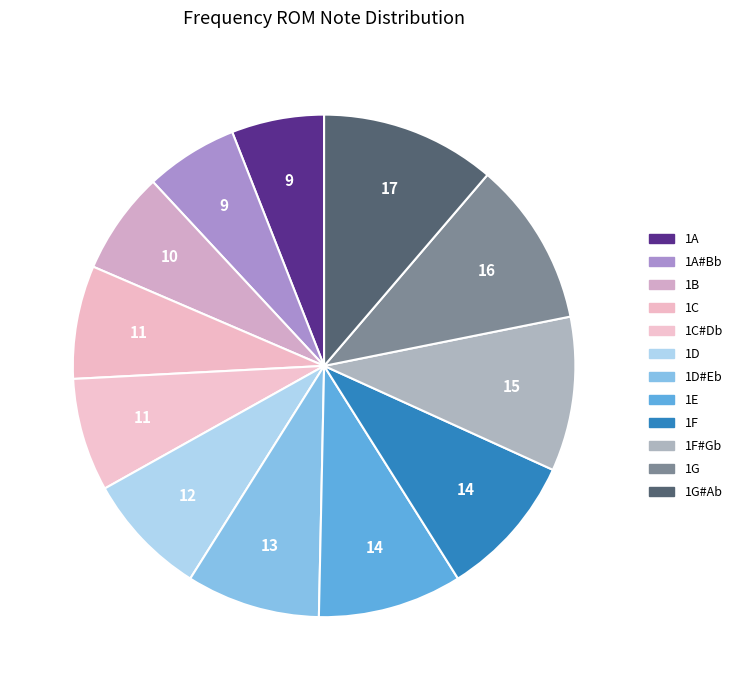

Count the number of slices in the pie.

12